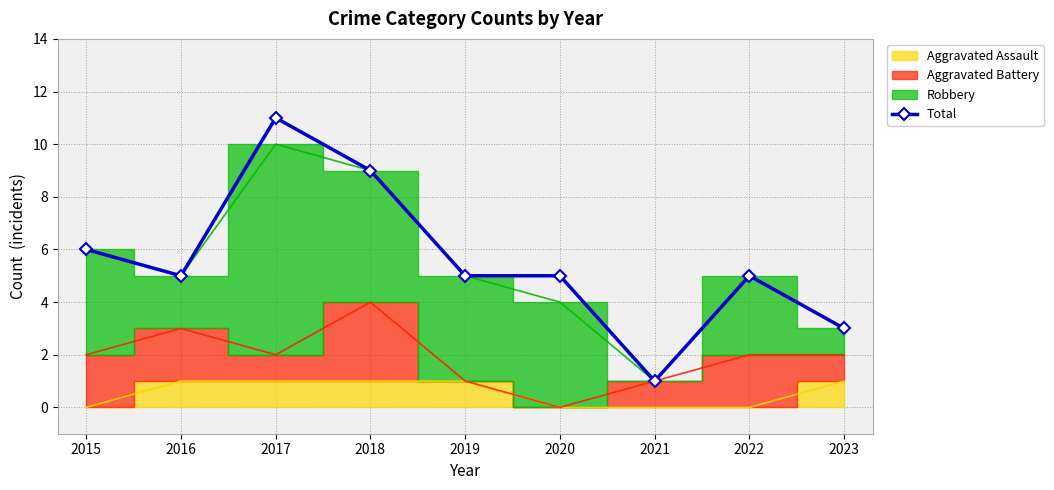

List the labels in order of value, largest first.

2017, 2018, 2015, 2016, 2019, 2020, 2022, 2023, 2021